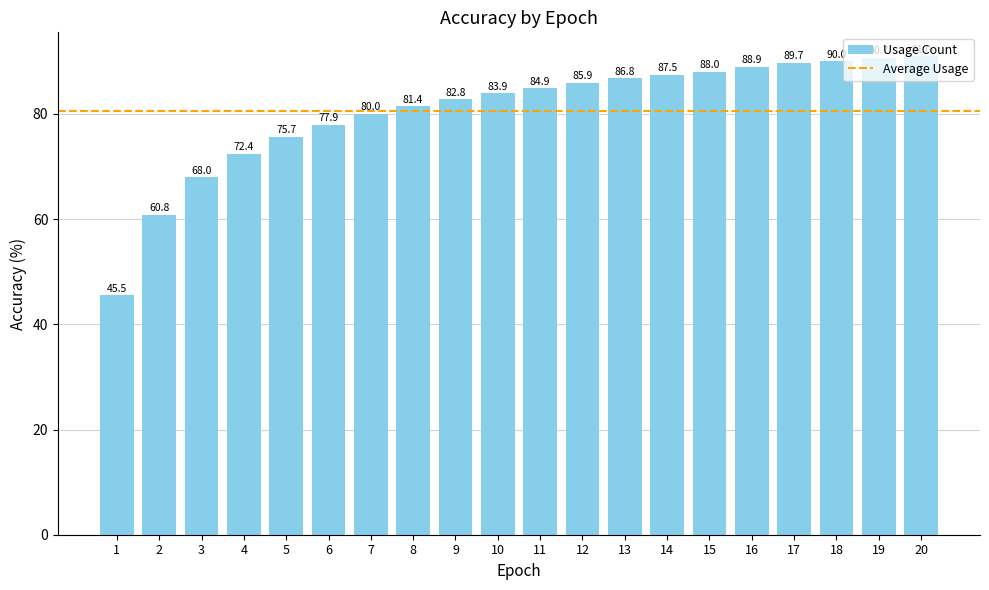

What is the value of the 6th bar from the left?

77.9